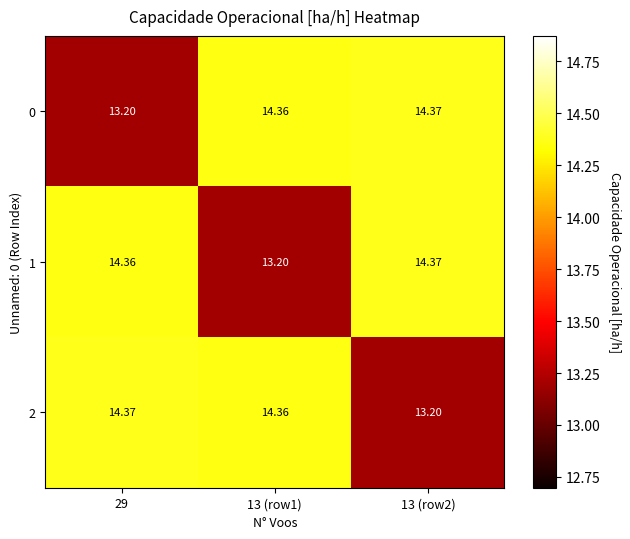

How many data points does each series have?

3